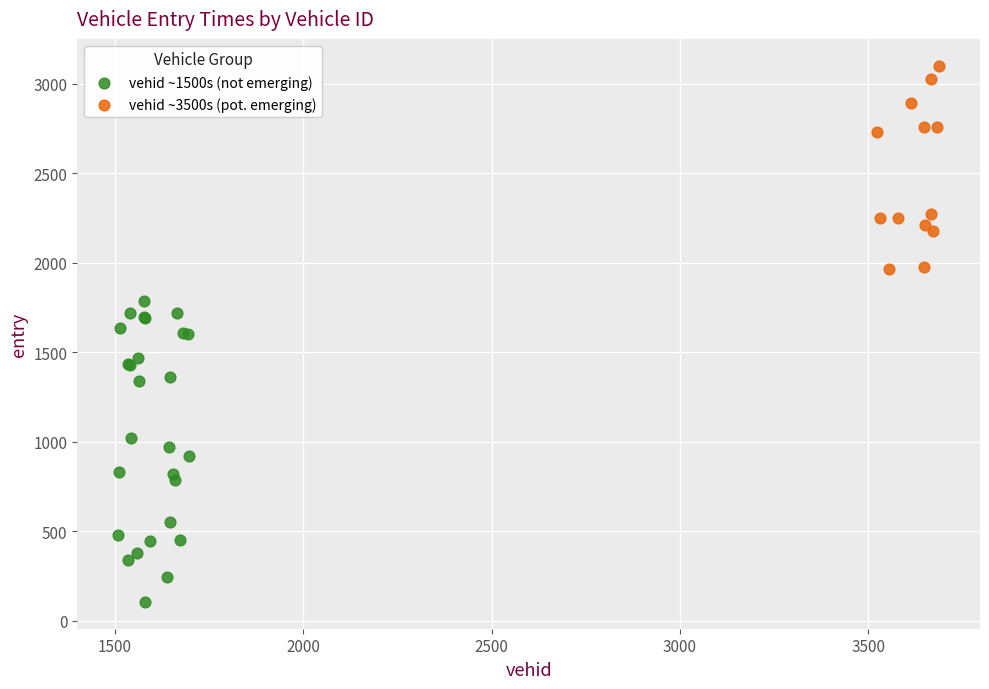

Which series contains the highest Y value?

vehid ~3500s (pot. emerging)